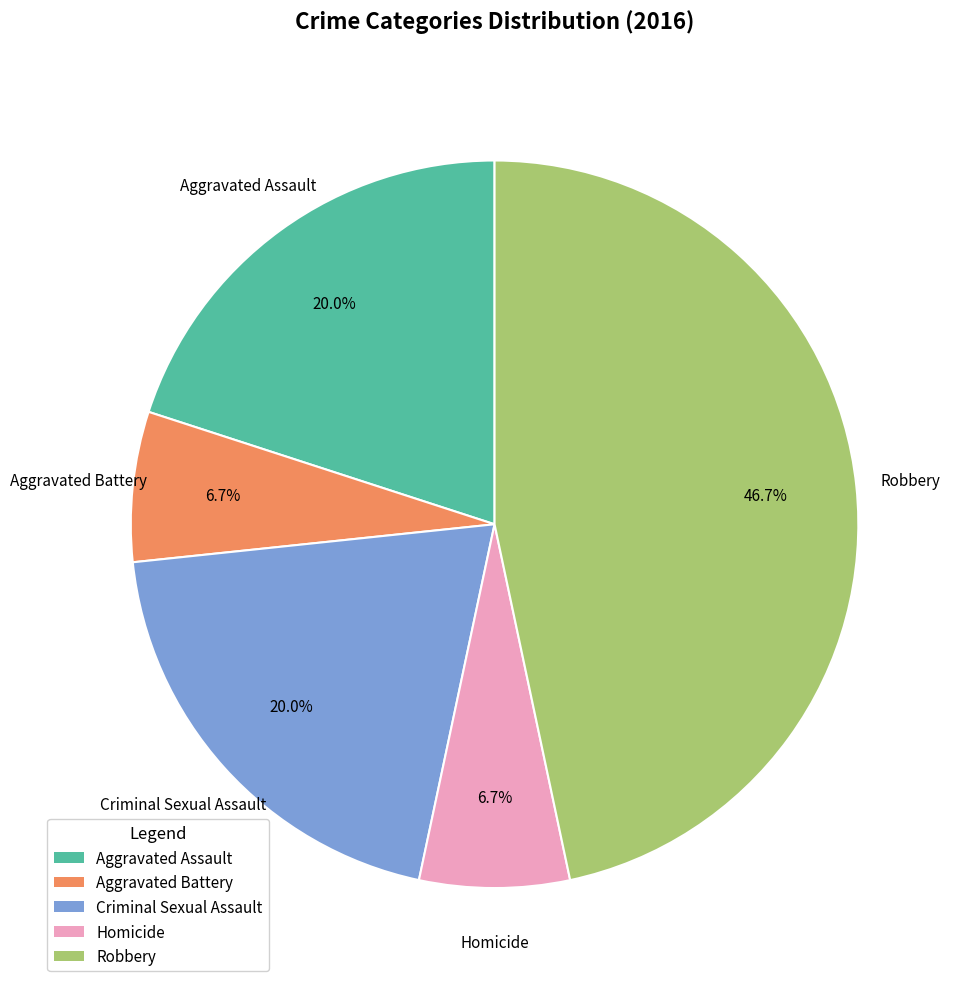

Between Aggravated Assault and Aggravated Battery, which is larger?

Aggravated Assault